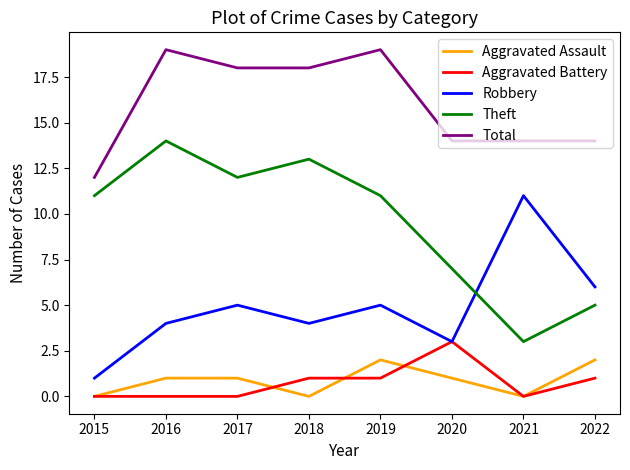

List the series in order of their peak value, lowest first.

Aggravated Assault, Aggravated Battery, Robbery, Theft, Total